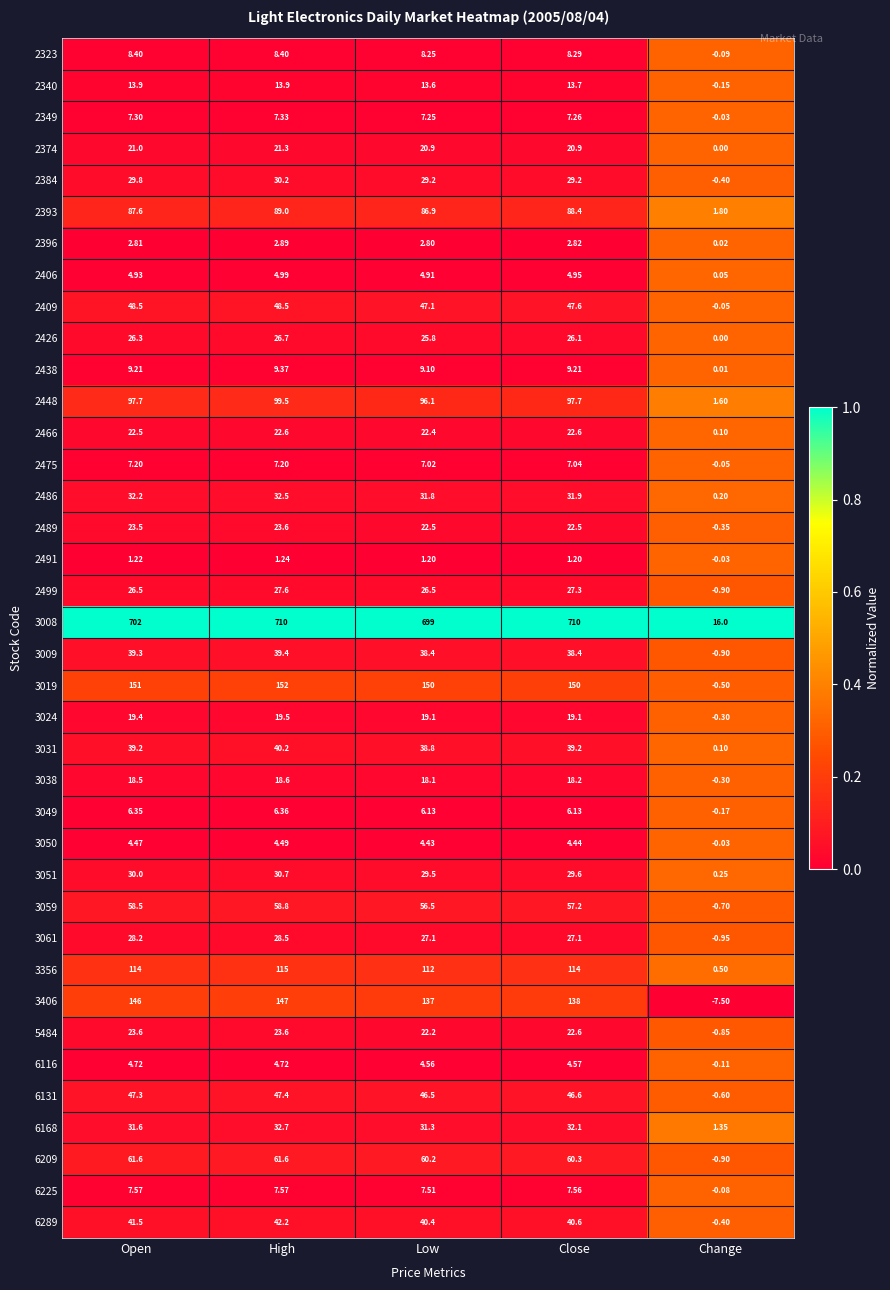

Where does the 2323 series first go above 8?

Open